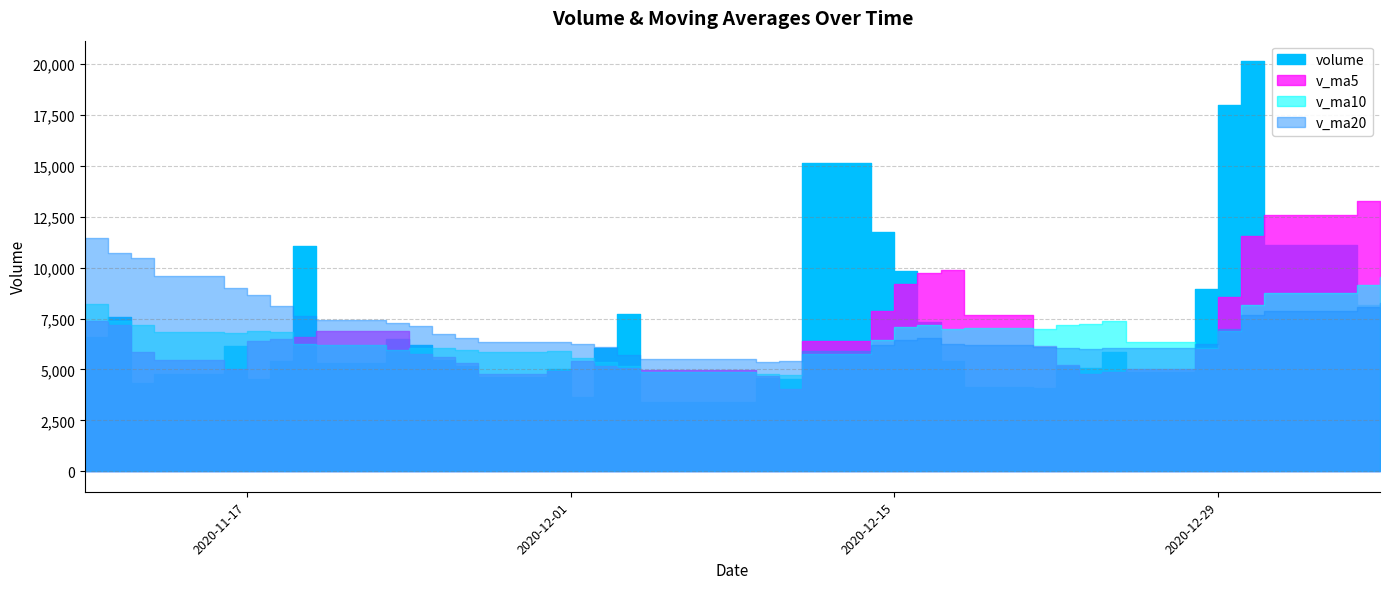

True or false: v_ma5 and v_ma20 intersect in this chart.

True